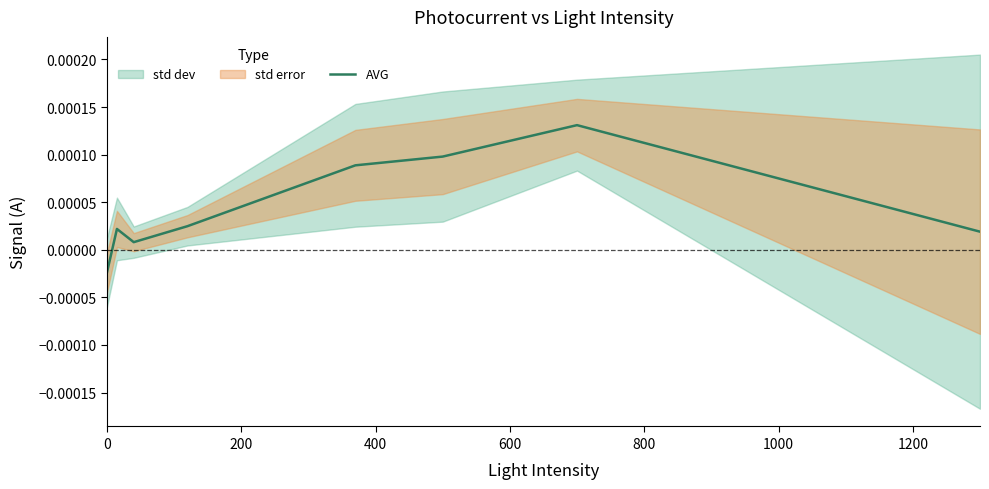

How many lines are shown in the chart?

1